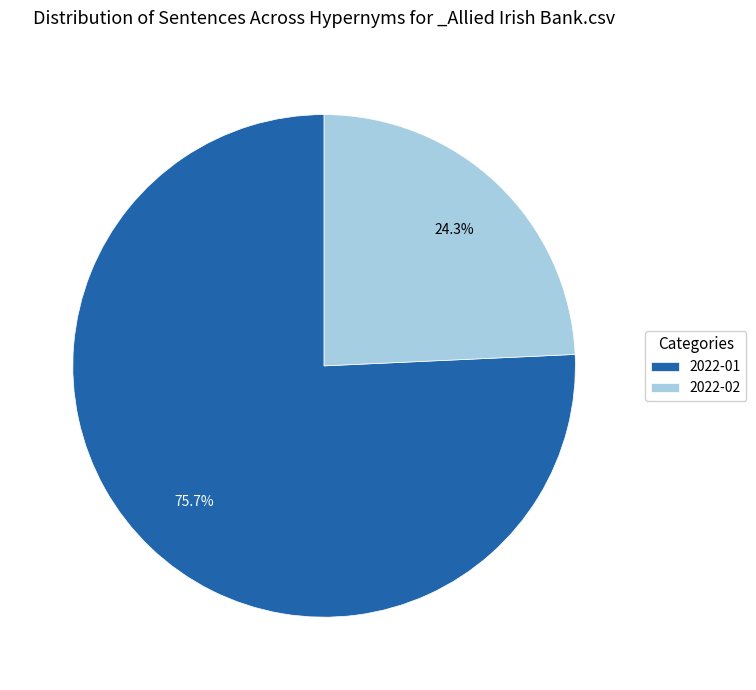

Which category has the smallest portion of the pie?

2022-02